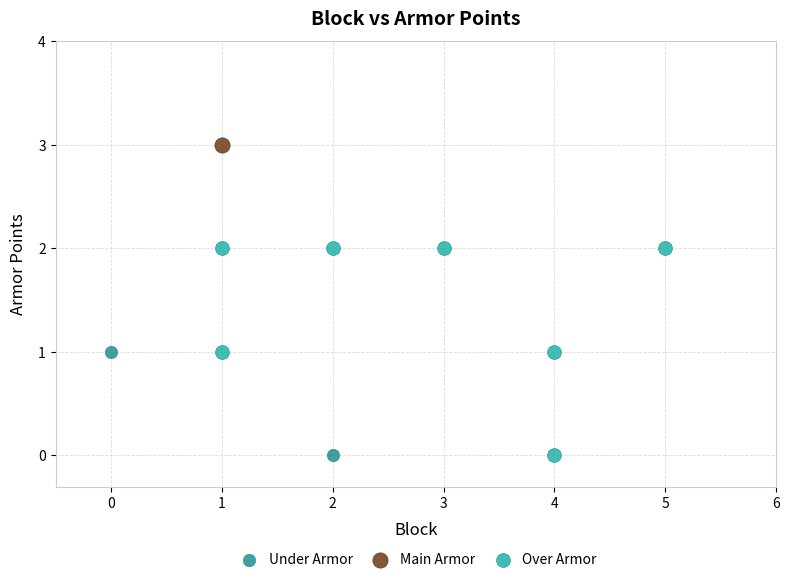

What are all the series names shown in the legend?

Under Armor, Main Armor, Over Armor